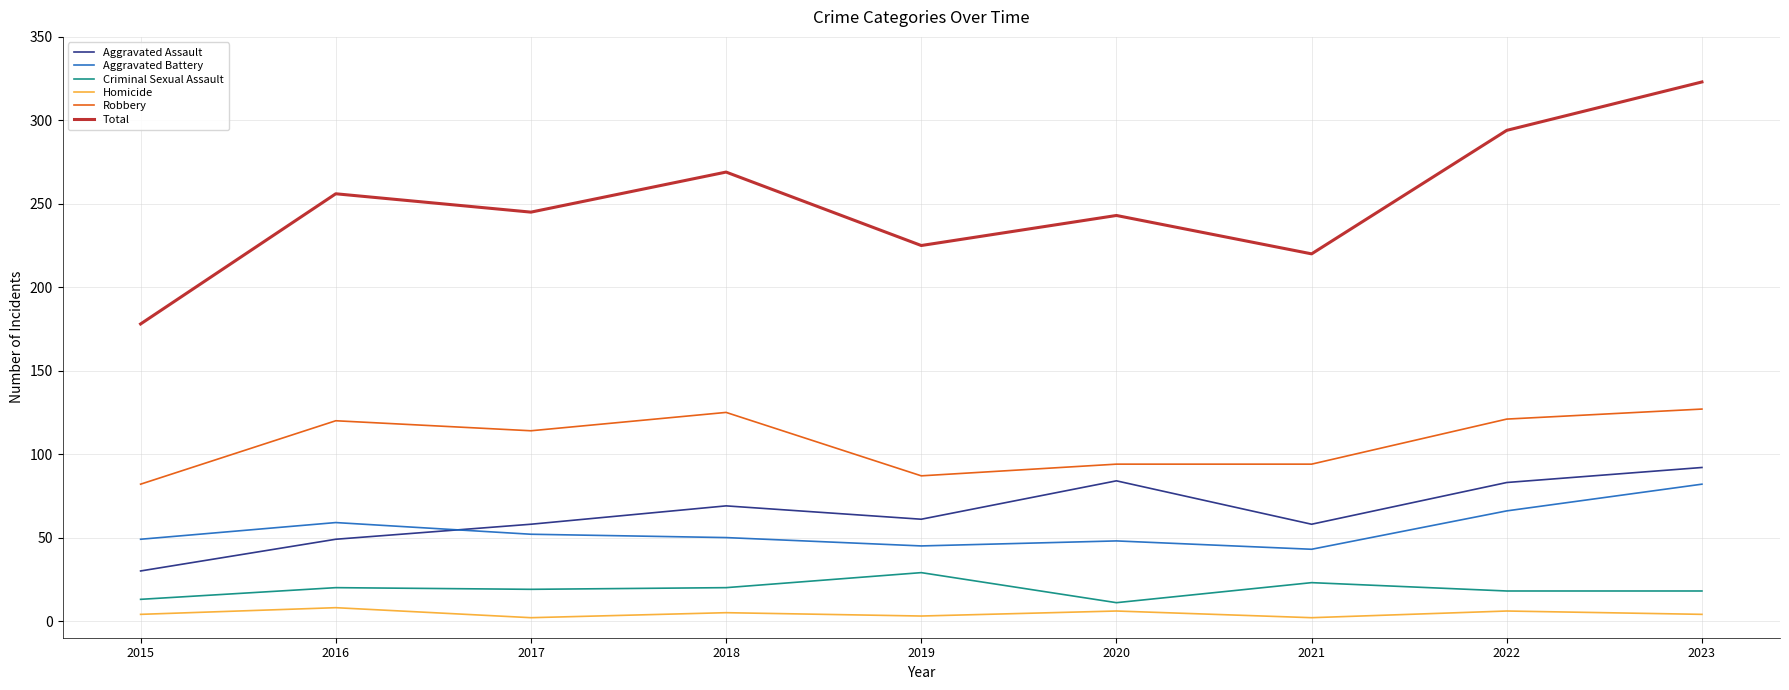

True or false: Aggravated Assault and Criminal Sexual Assault cross at least once.

False